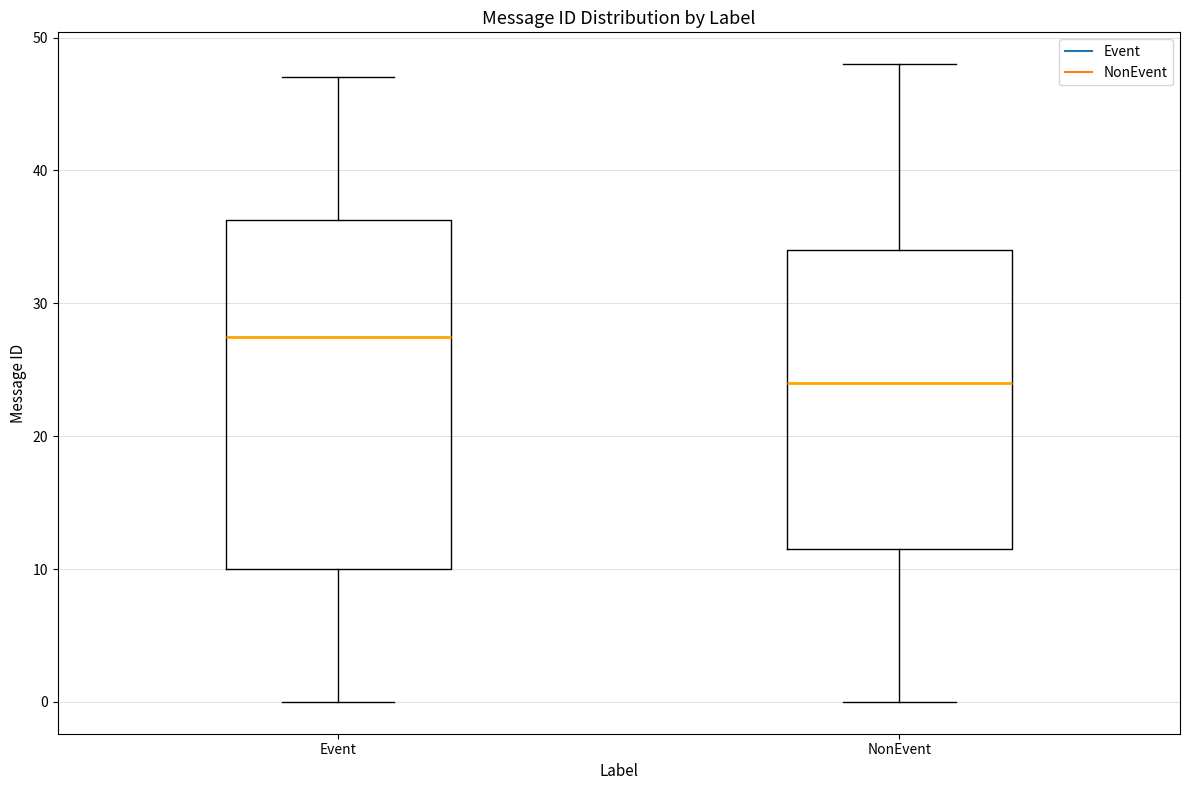

Which box's median line is the highest?

Event